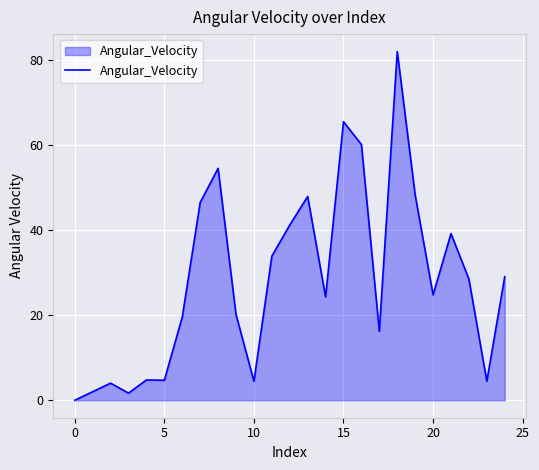

What is the difference between the maximum and minimum values?

82.0